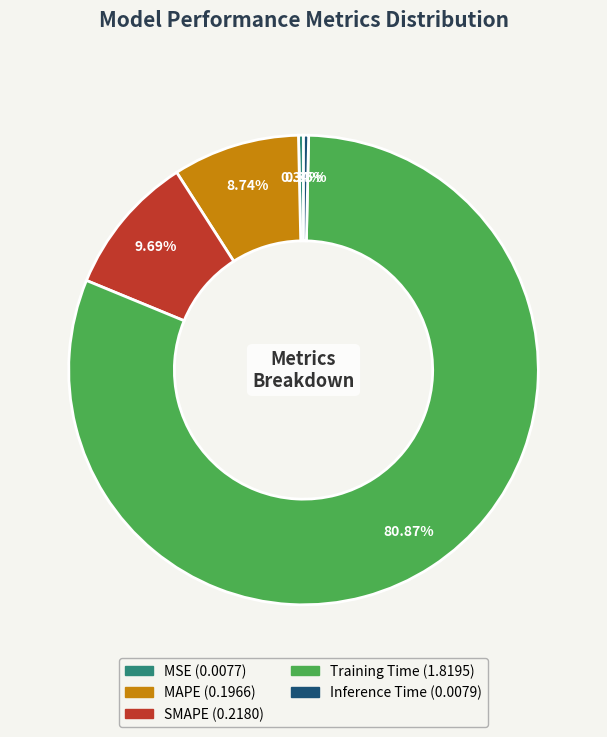

Does MSE represent more than half of the total?

No